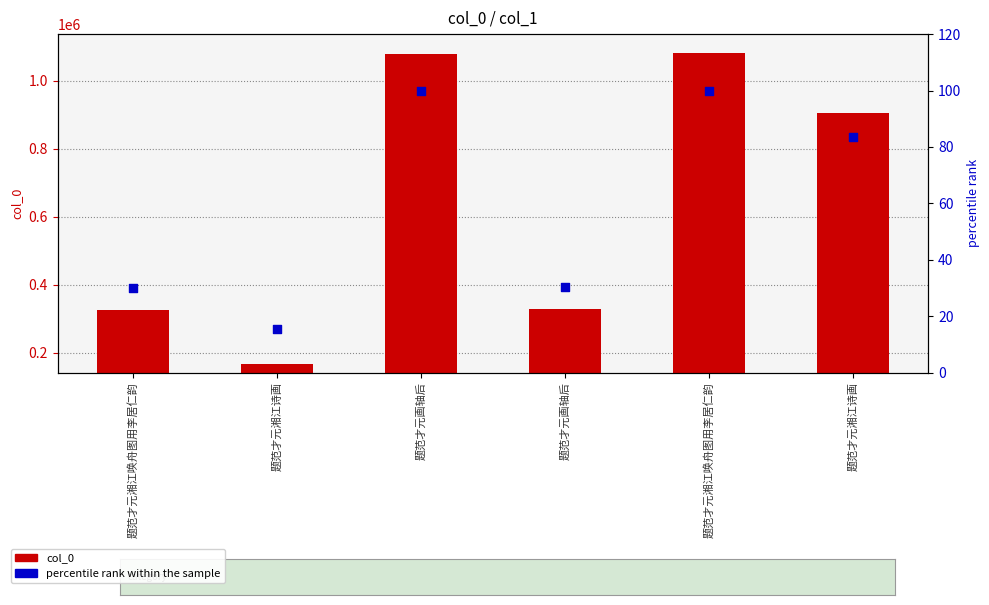

Is the value of percentile rank within the sample at 题范才元画轴后 greater than the value of col_0 at 题范才元湘江唤舟图用李居仁韵?

No